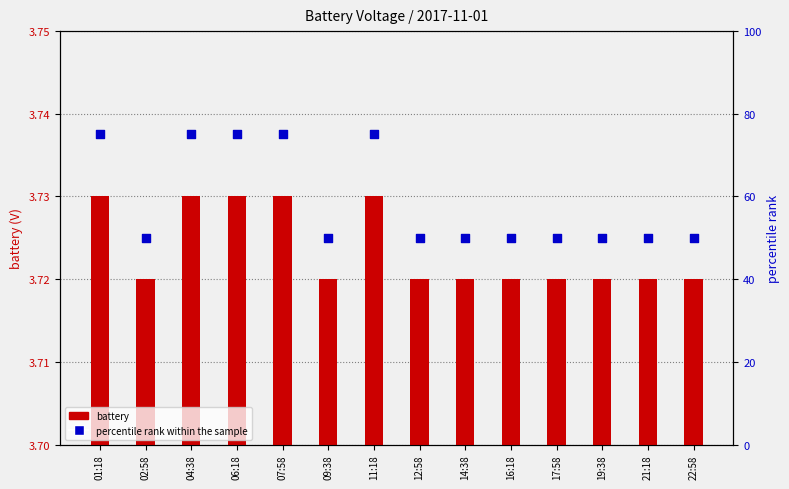

Which series has the largest Y range (max minus min)?

percentile rank within the sample